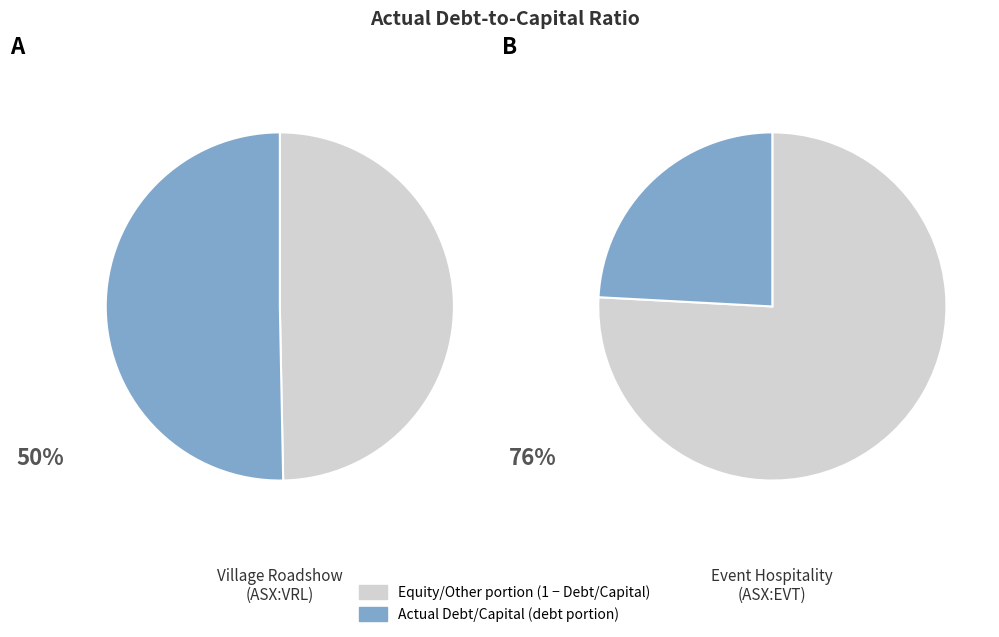

To the nearest percent, what portion does Event Hospitality & Entertainment Limited represent?

32%